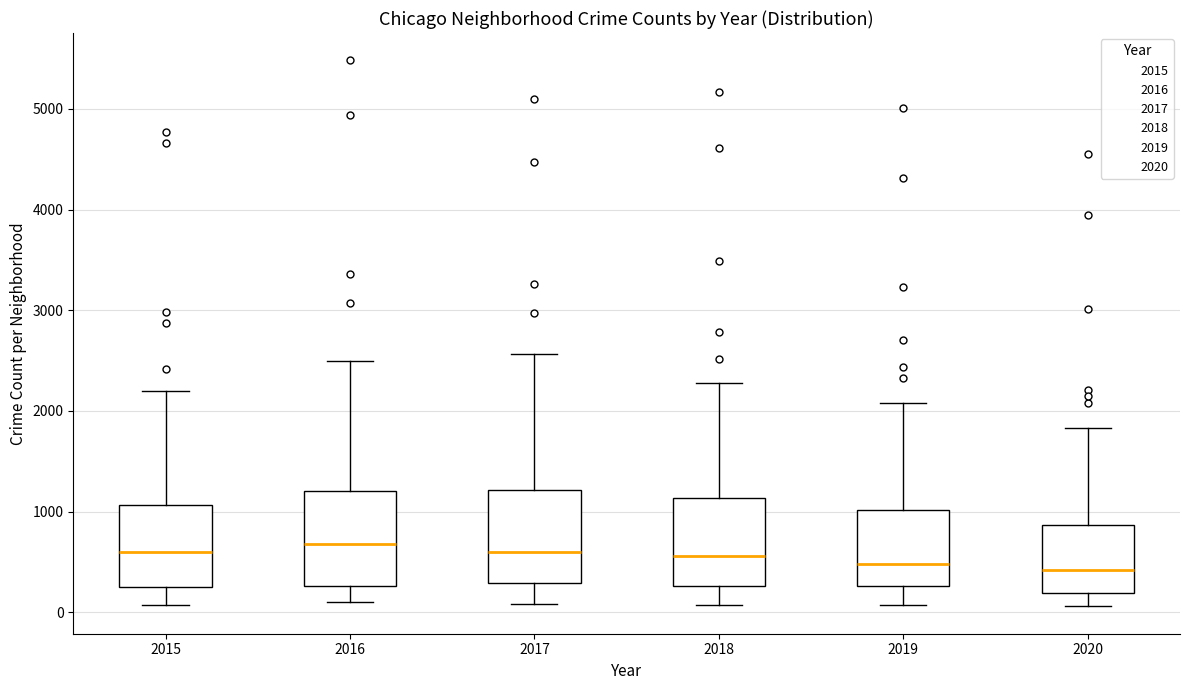

Reading left to right, transcribe this box plot: for each box, give where its median line is, the range the box spans, and where its two whiskers end, as read against the y-axis. The values are not printed on the chart, so give them approximately, as read against the axis.

2015: median 600, box 300 to 1100, whiskers 100 to 2200
2016: median 700, box 300 to 1200, whiskers 100 to 2500
2017: median 600, box 300 to 1200, whiskers 100 to 2600
2018: median 600, box 300 to 1100, whiskers 100 to 2300
2019: median 500, box 300 to 1000, whiskers 100 to 2100
2020: median 400, box 200 to 900, whiskers 100 to 1800